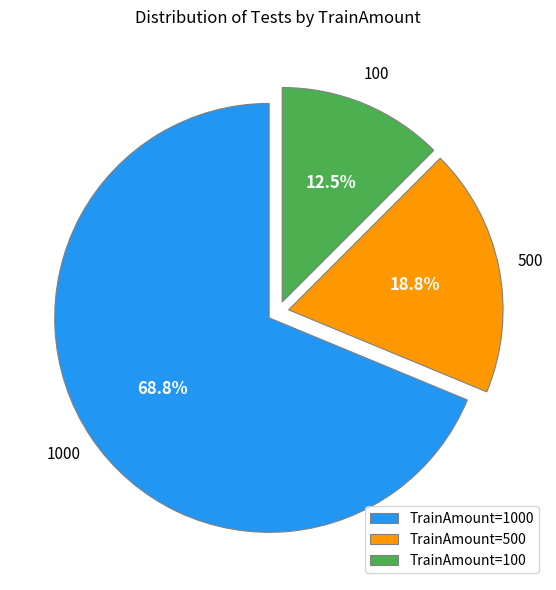

To the nearest percent, what is the difference between the largest and smallest slice percentages?

56%